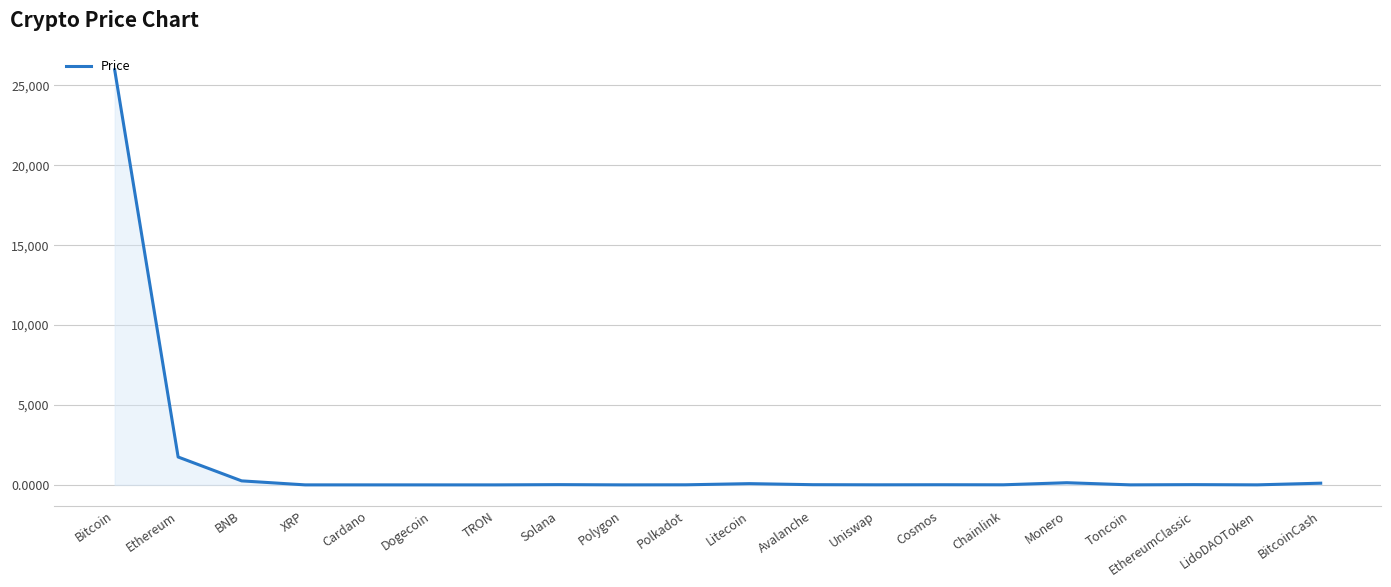

At which label is the value closest to 12988?

Ethereum